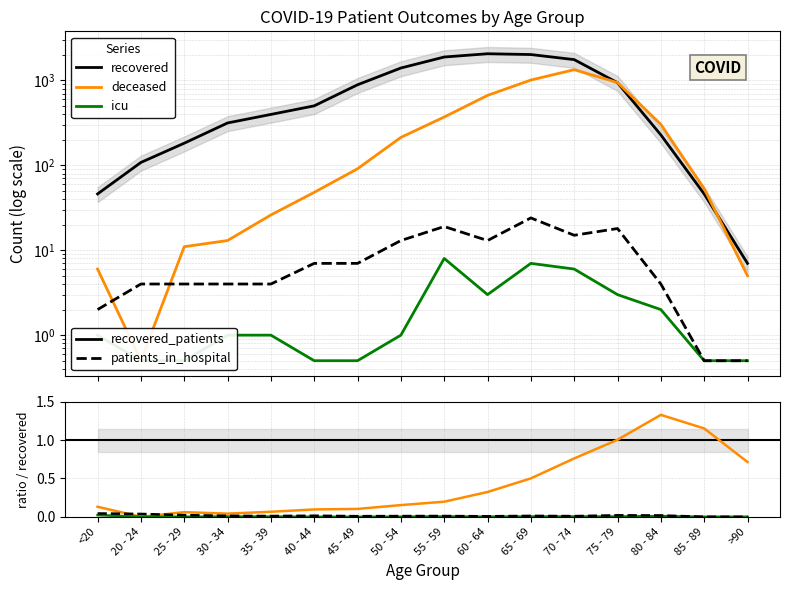

What is the difference between the recovered_patients values at 75 - 79 and 55 - 59?

944.0